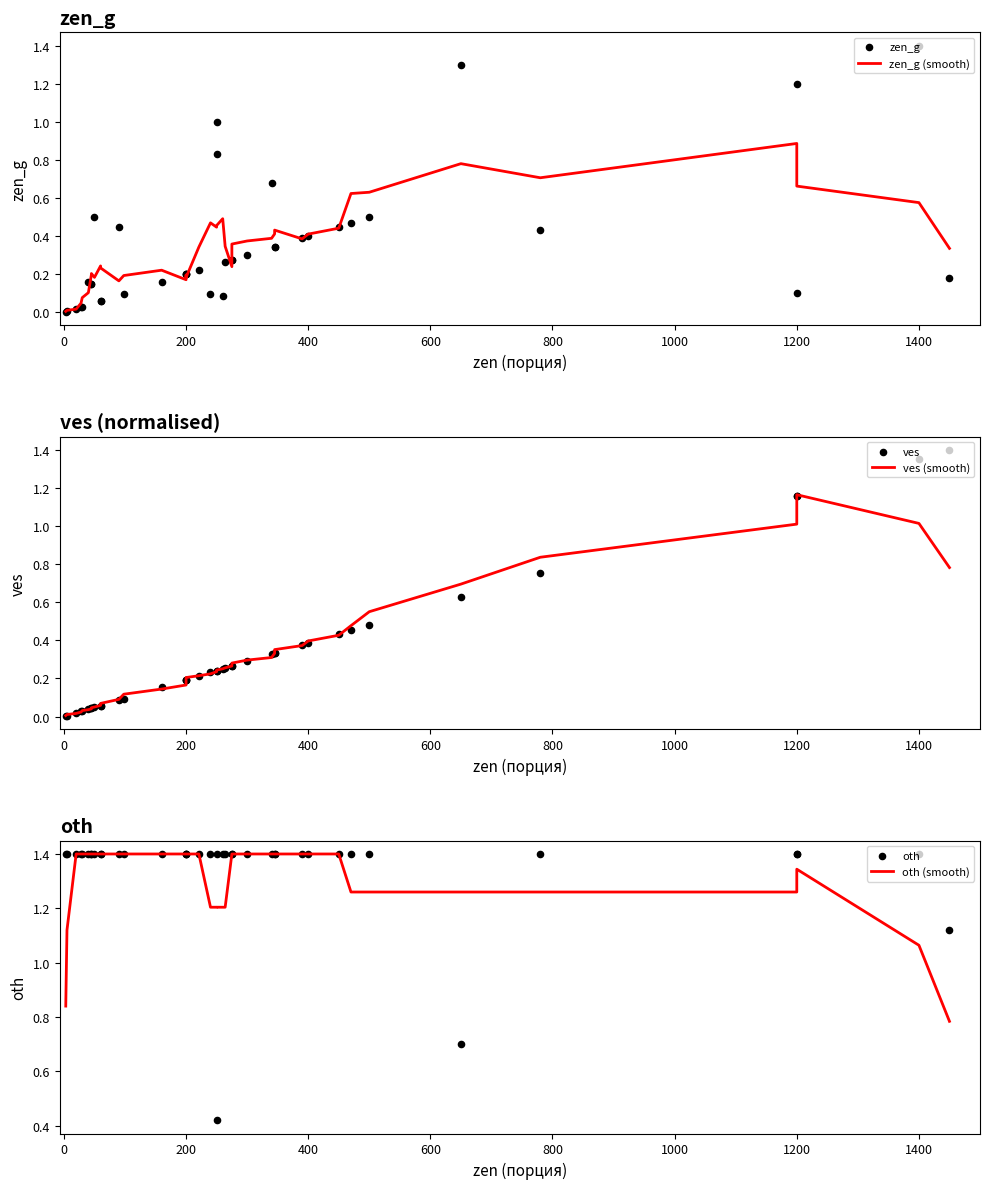

What are all the series names shown in the legend?

zen_g (smooth), zen_g, ves (smooth), ves, oth (smooth), oth